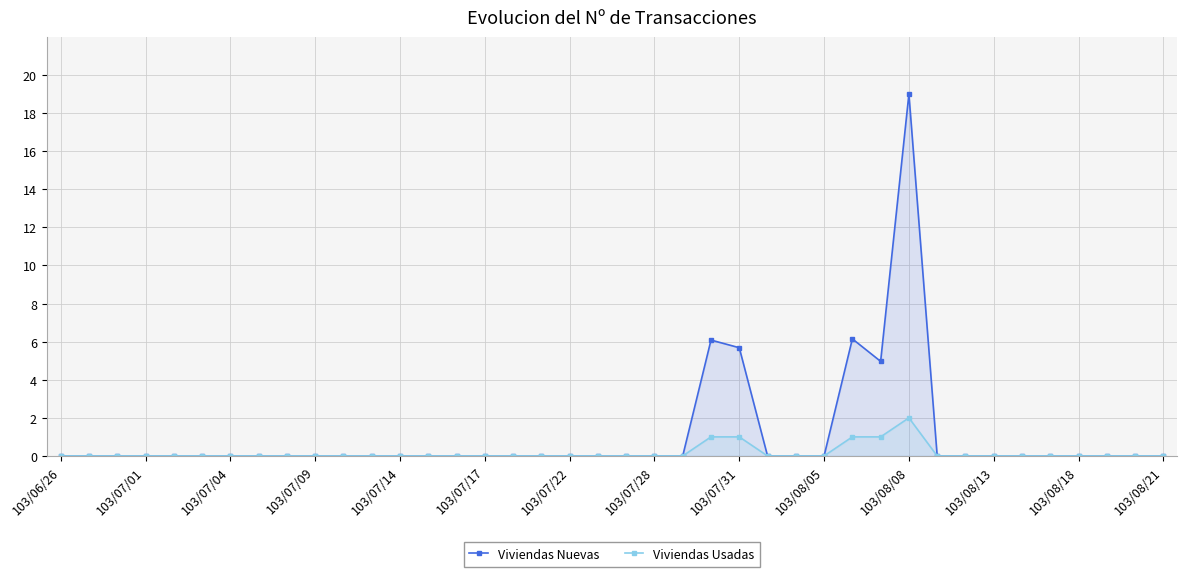

Rank the series at 20 from highest to lowest value.

Viviendas Nuevas, Viviendas Usadas